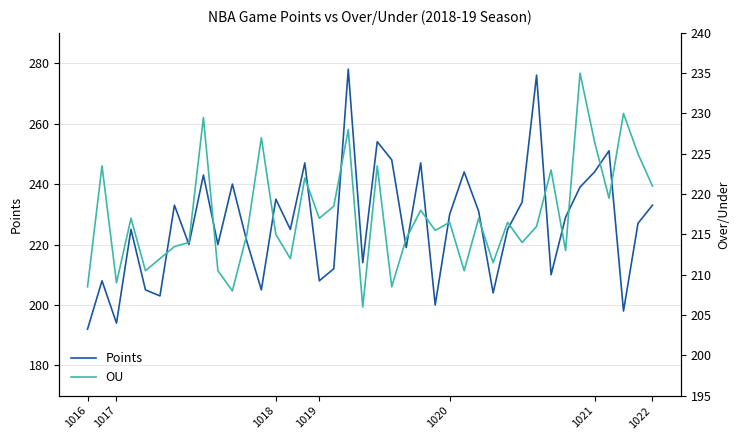

At which label does OU first exceed 216?

1017